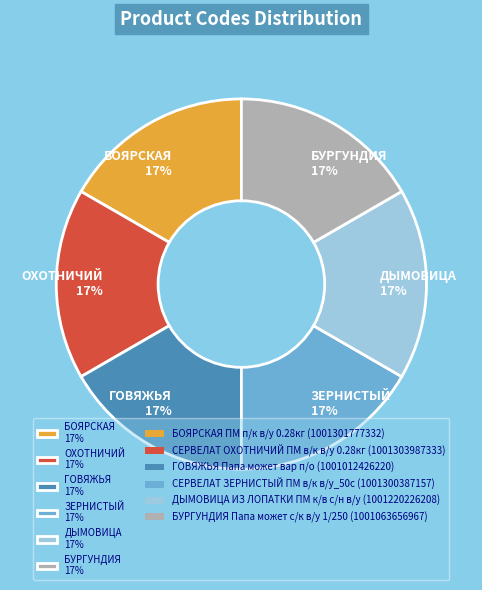

True or false: ДЫМОВИЦА 17% accounts for 10% of the total.

False